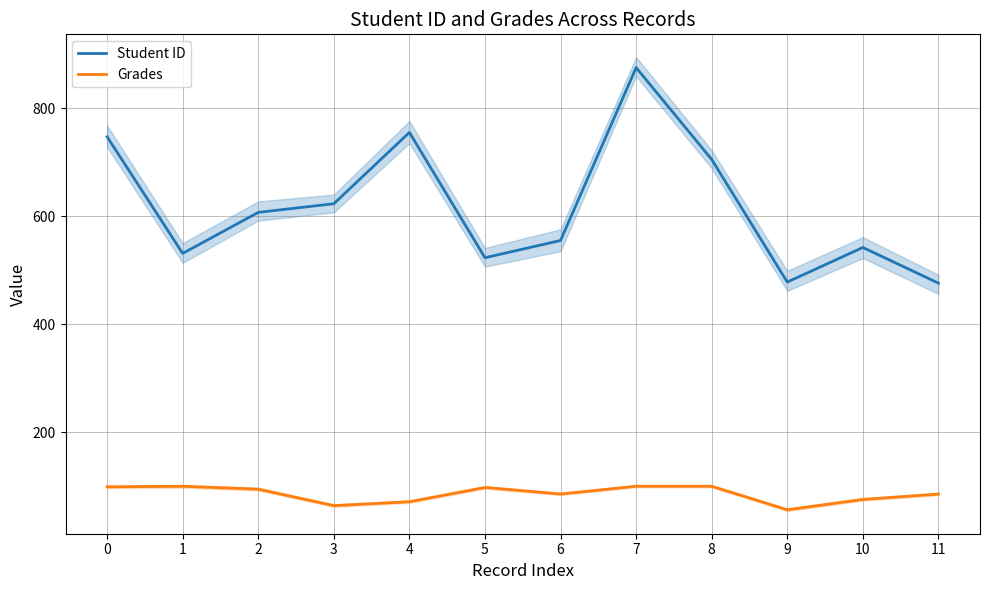

Rank the series by their average value, from highest to lowest.

Student ID, Grades